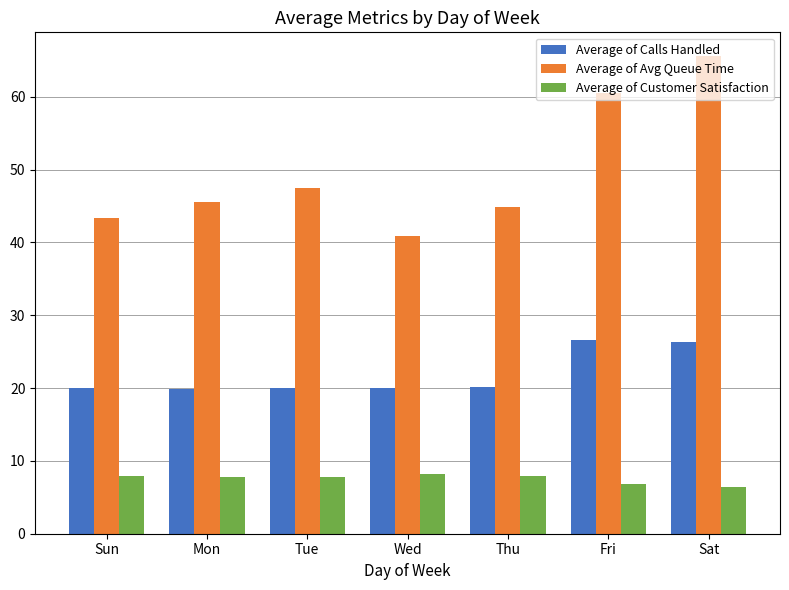

Which label corresponds to the largest value in the chart?

Sat